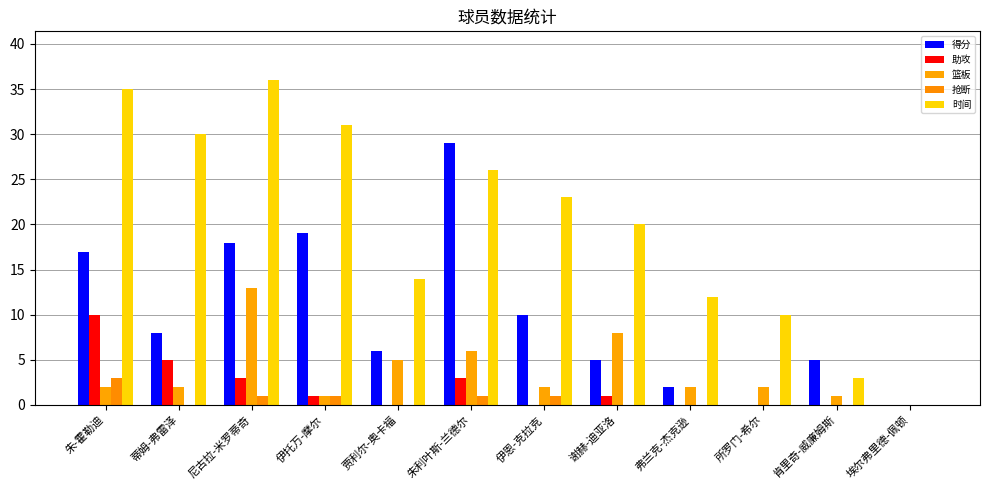

At how many categories does at least one series exceed 1?

11